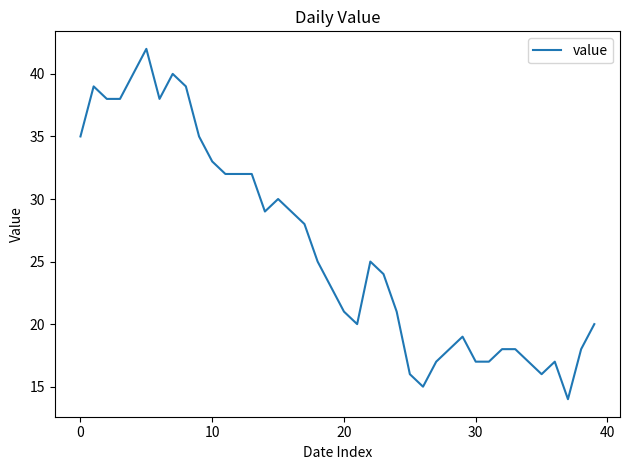

What is the difference between the maximum and minimum values?

28